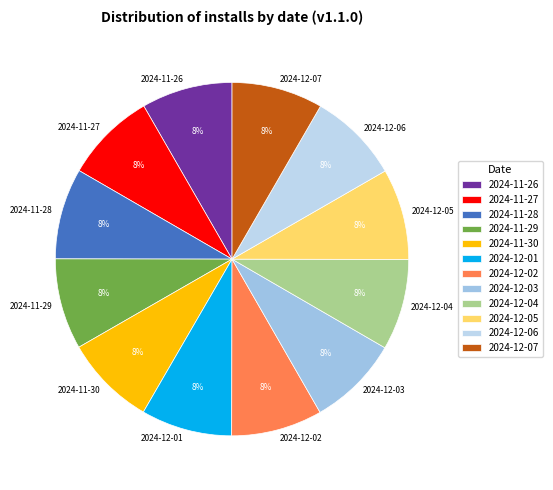

Count the number of slices in the pie.

12